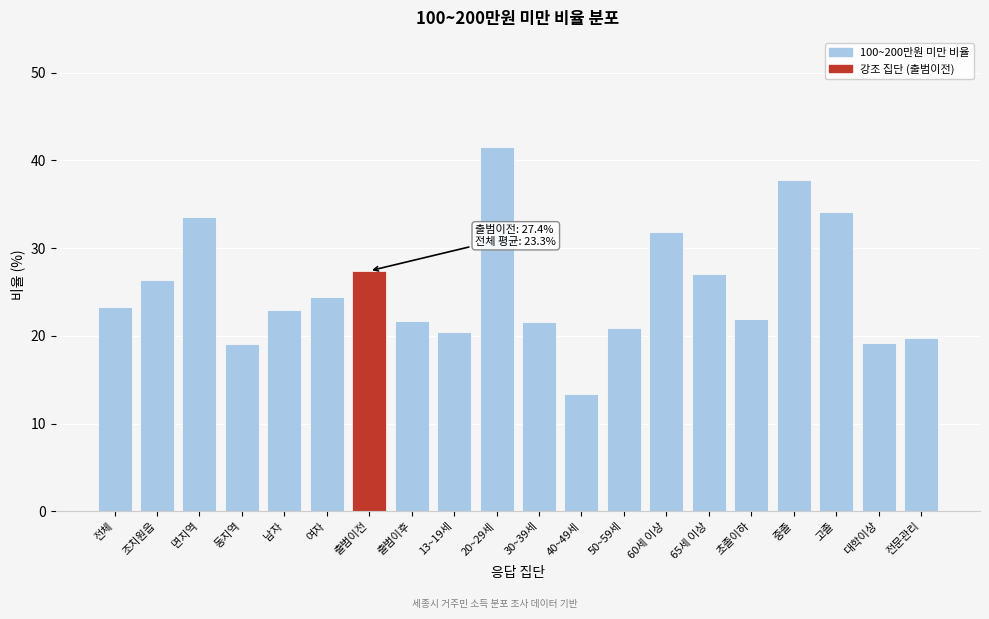

What is the value of the 10th bar from the left?

41.5